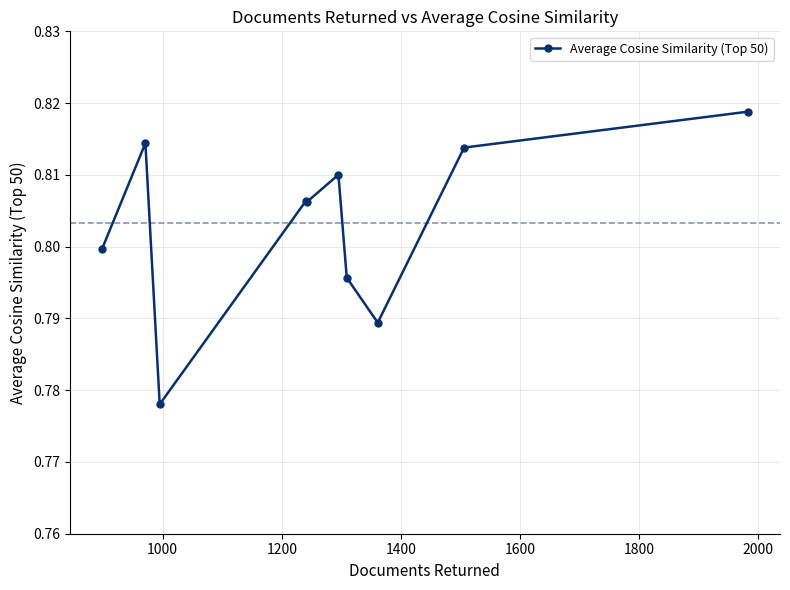

True or false: there are more than 1 points higher than both neighbors.

True